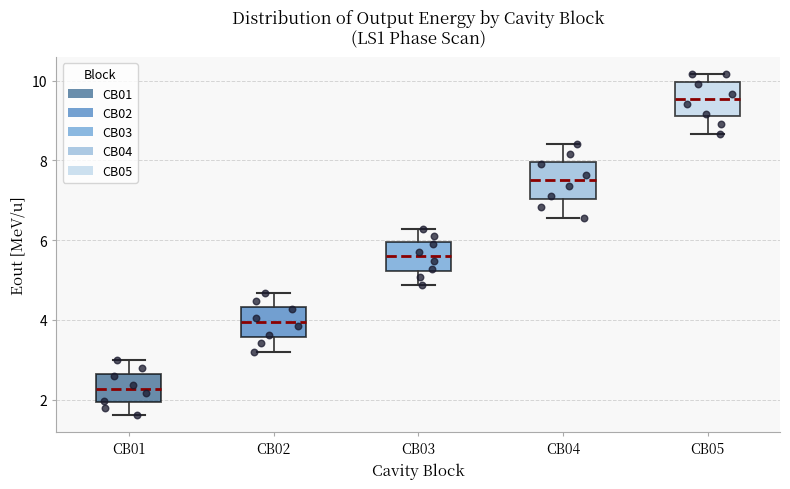

Which box's median line is the highest?

CB05